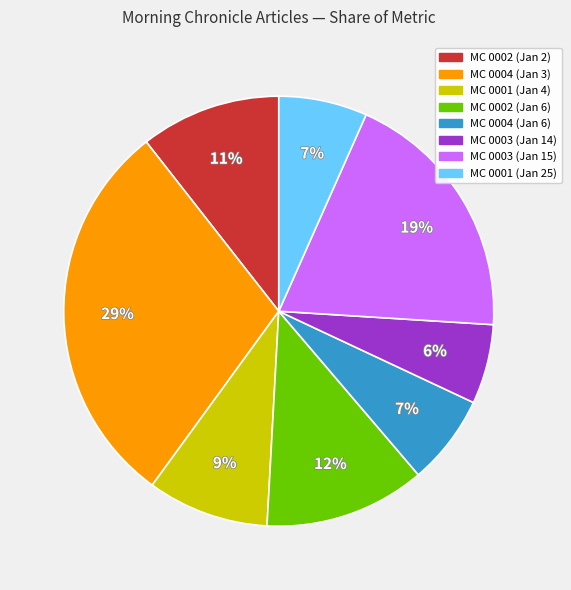

Do MC 0003 (Jan 15) and MC 0004 (Jan 3) together represent more than half of the pie?

No